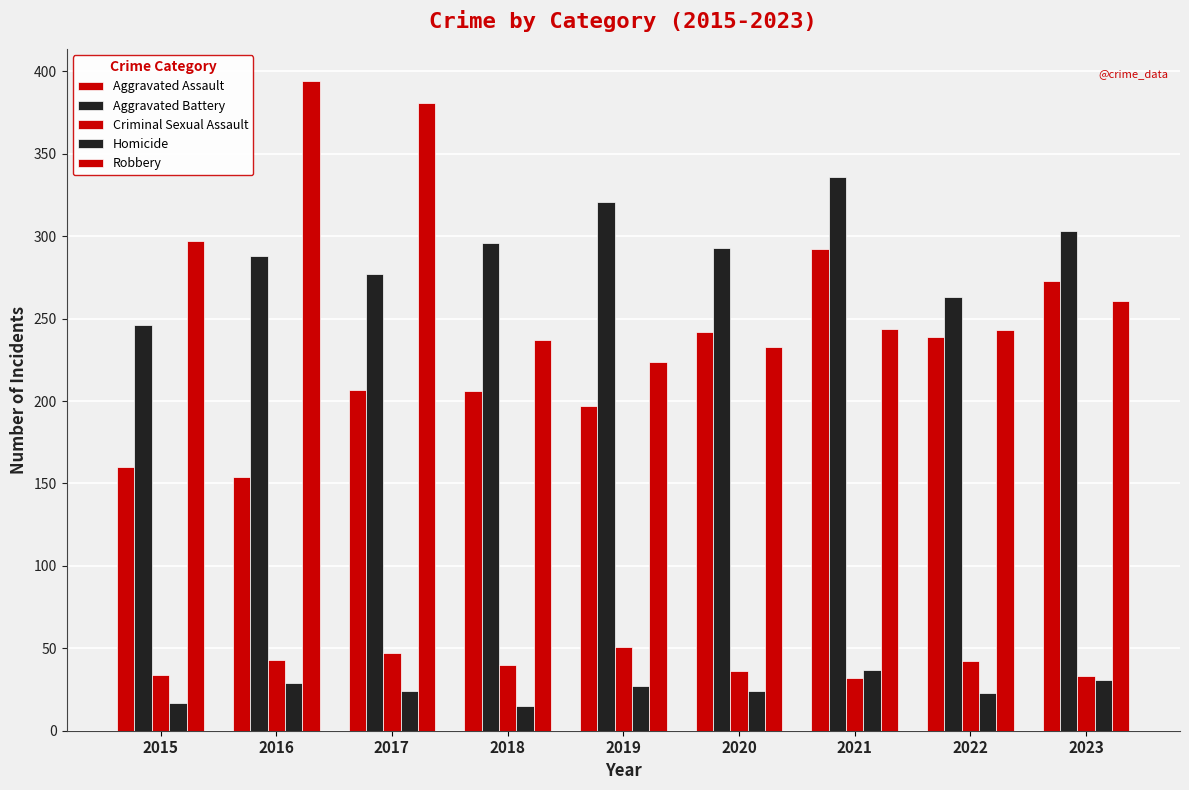

Read the Aggravated Assault value at 2023, to the nearest 10.

270